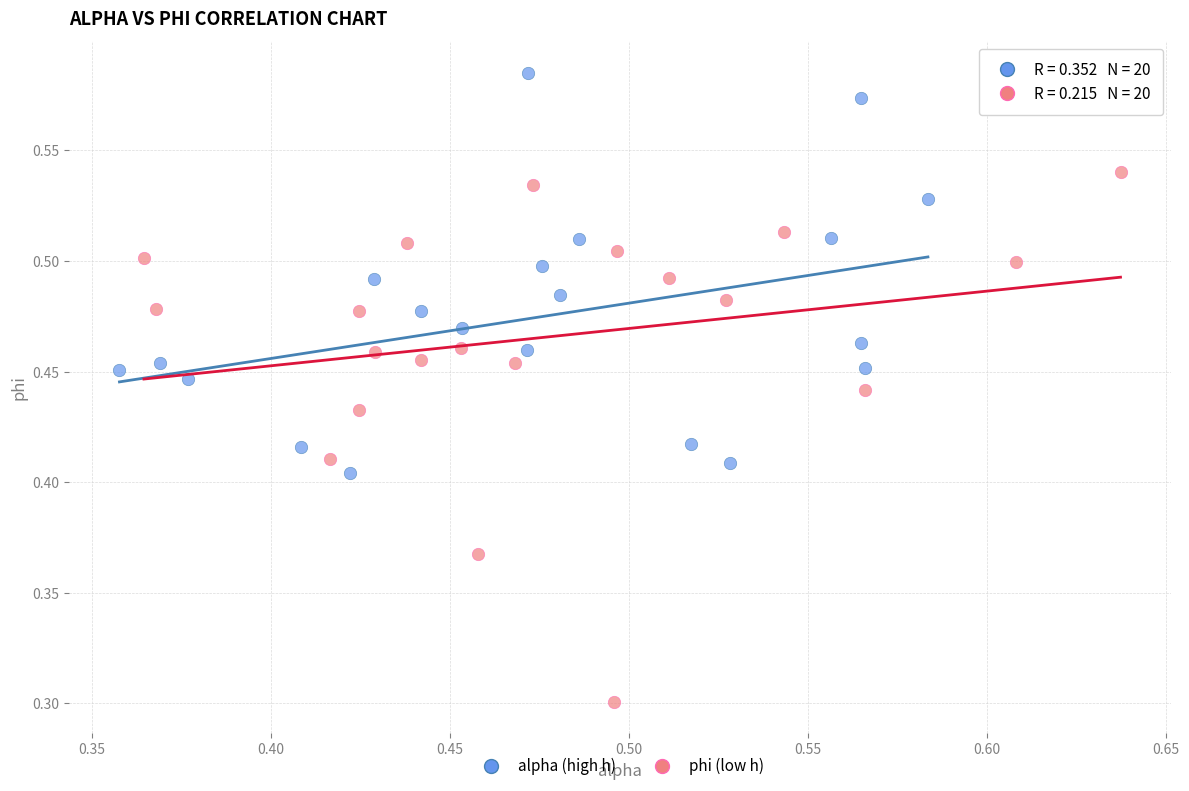

Which series reaches the minimum Y coordinate?

phi (low h)